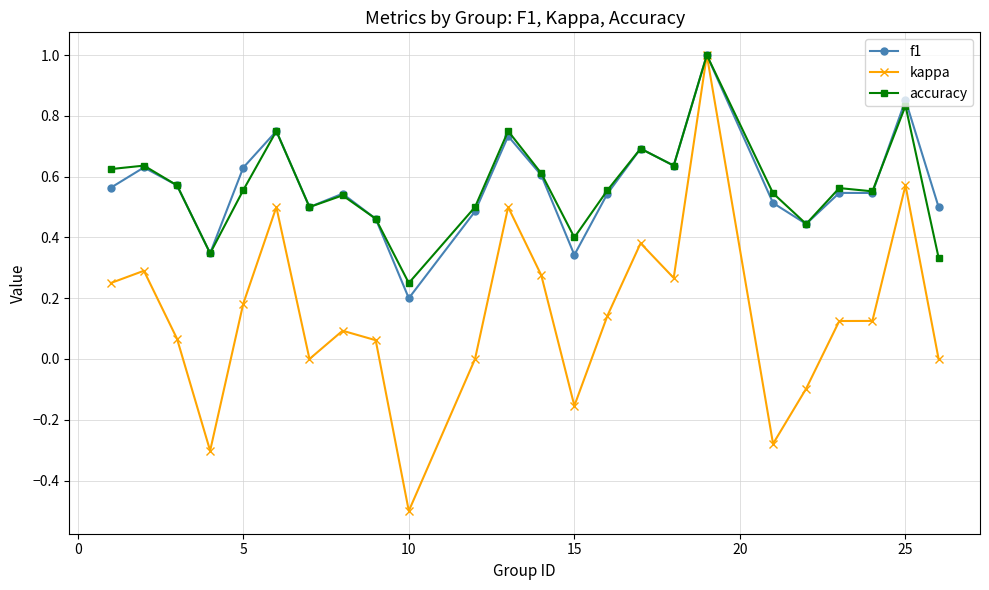

Which series has the largest range (max minus min)?

kappa